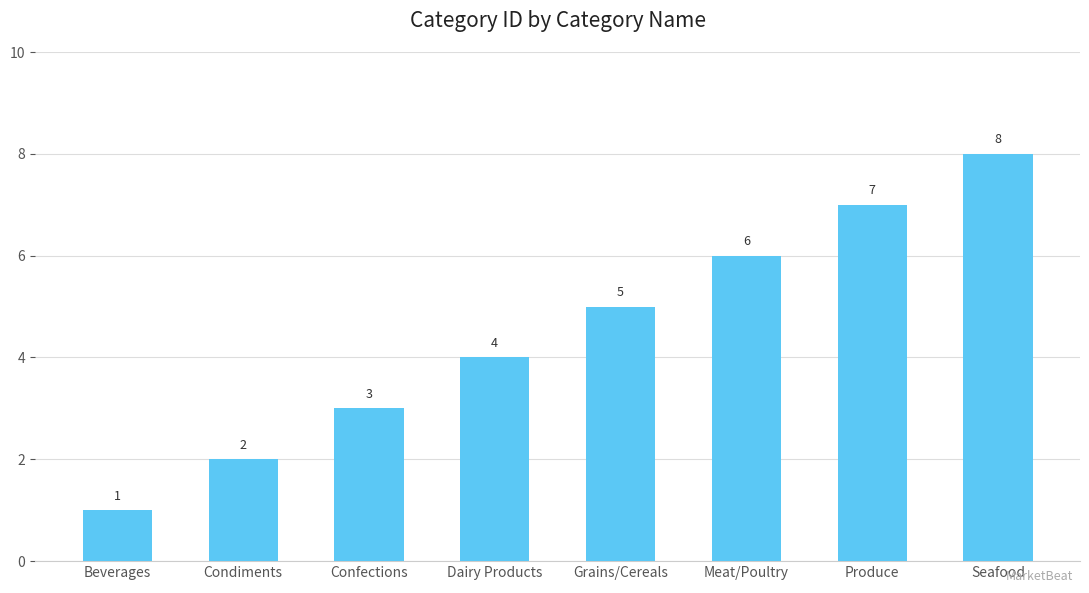

Read the value at Produce.

7